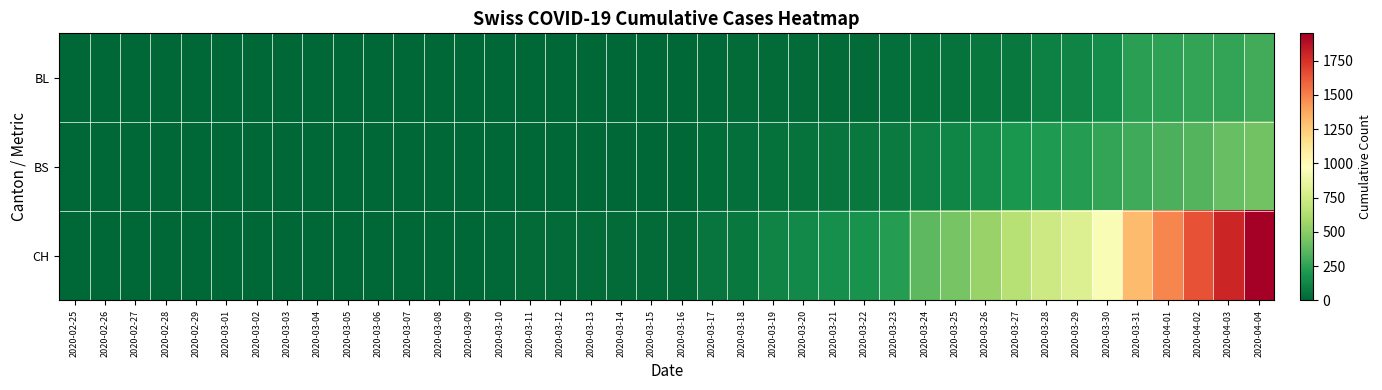

Reading left to right, list all the values displayed in this chart.

BL: 2020-02-25=0	2020-02-26=0	2020-02-27=0	2020-02-28=0	2020-02-29=0	2020-03-01=0	2020-03-02=0	2020-03-03=0	2020-03-04=0	2020-03-05=0	2020-03-06=0	2020-03-07=0	2020-03-08=0	2020-03-09=1	2020-03-10=2	2020-03-11=2	2020-03-12=2	2020-03-13=2	2020-03-14=2	2020-03-15=5	2020-03-16=5	2020-03-17=13	2020-03-18=16	2020-03-19=16	2020-03-20=18	2020-03-21=21	2020-03-22=21	2020-03-23=35	2020-03-24=40	2020-03-25=46	2020-03-26=65	2020-03-27=76	2020-03-28=100	2020-03-29=115	2020-03-30=158	2020-03-31=242	2020-04-01=249	2020-04-02=262	2020-04-03=266	2020-04-04=298
BS: 2020-02-25=0	2020-02-26=0	2020-02-27=0	2020-02-28=0	2020-02-29=0	2020-03-01=0	2020-03-02=0	2020-03-03=0	2020-03-04=0	2020-03-05=0	2020-03-06=0	2020-03-07=0	2020-03-08=0	2020-03-09=0	2020-03-10=0	2020-03-11=4	2020-03-12=4	2020-03-13=4	2020-03-14=4	2020-03-15=0	2020-03-16=4	2020-03-17=25	2020-03-18=36	2020-03-19=44	2020-03-20=46	2020-03-21=57	2020-03-22=73	2020-03-23=78	2020-03-24=105	2020-03-25=128	2020-03-26=155	2020-03-27=191	2020-03-28=211	2020-03-29=228	2020-03-30=263	2020-03-31=292	2020-04-01=323	2020-04-02=350	2020-04-03=397	2020-04-04=434
CH: 2020-02-25=0	2020-02-26=0	2020-02-27=0	2020-02-28=0	2020-02-29=0	2020-03-01=0	2020-03-02=0	2020-03-03=0	2020-03-04=0	2020-03-05=0	2020-03-06=1	2020-03-07=1	2020-03-08=1	2020-03-09=3	2020-03-10=12	2020-03-11=16	2020-03-12=17	2020-03-13=17	2020-03-14=17	2020-03-15=20	2020-03-16=21	2020-03-17=54	2020-03-18=75	2020-03-19=119	2020-03-20=138	2020-03-21=160	2020-03-22=181	2020-03-23=222	2020-03-24=368	2020-03-25=443	2020-03-26=546	2020-03-27=654	2020-03-28=734	2020-03-29=800	2020-03-30=938	2020-03-31=1307	2020-04-01=1478	2020-04-02=1643	2020-04-03=1795	2020-04-04=1950